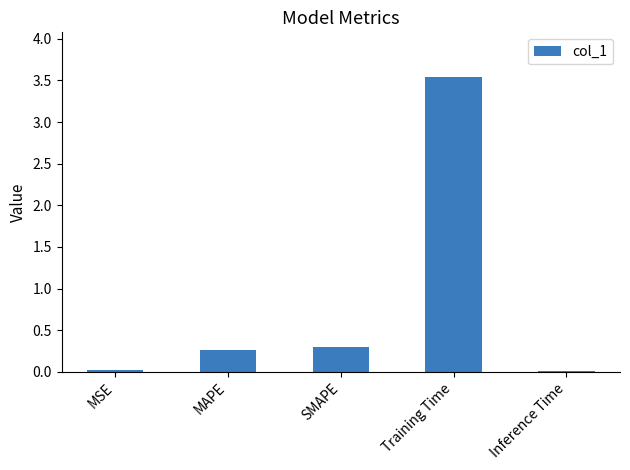

What is the change in value from MSE to Training Time?

+3.5